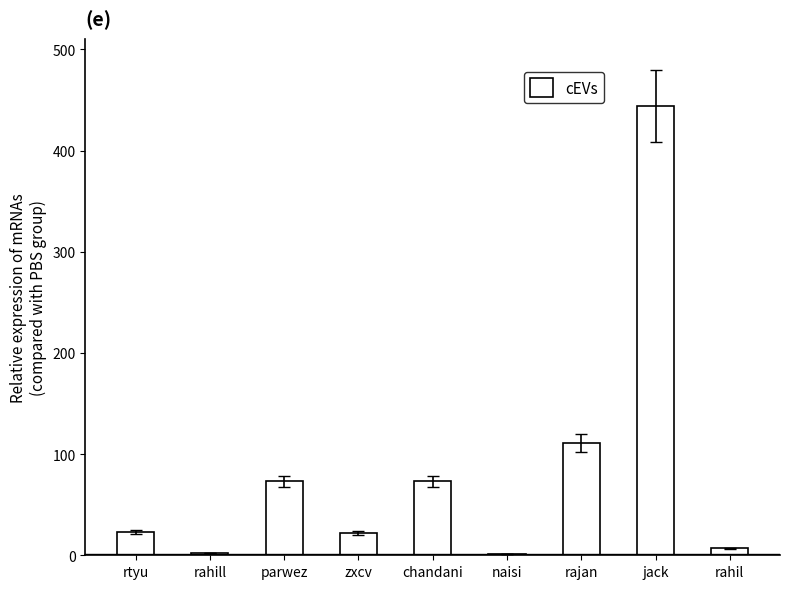

The value at rtyu is 23. True or false?

True